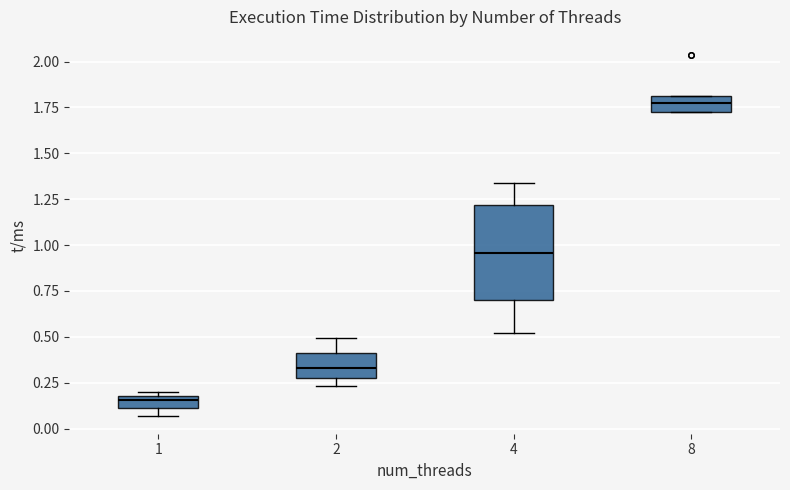

Comparing the boxes themselves (not the whiskers), which one is the tallest?

4